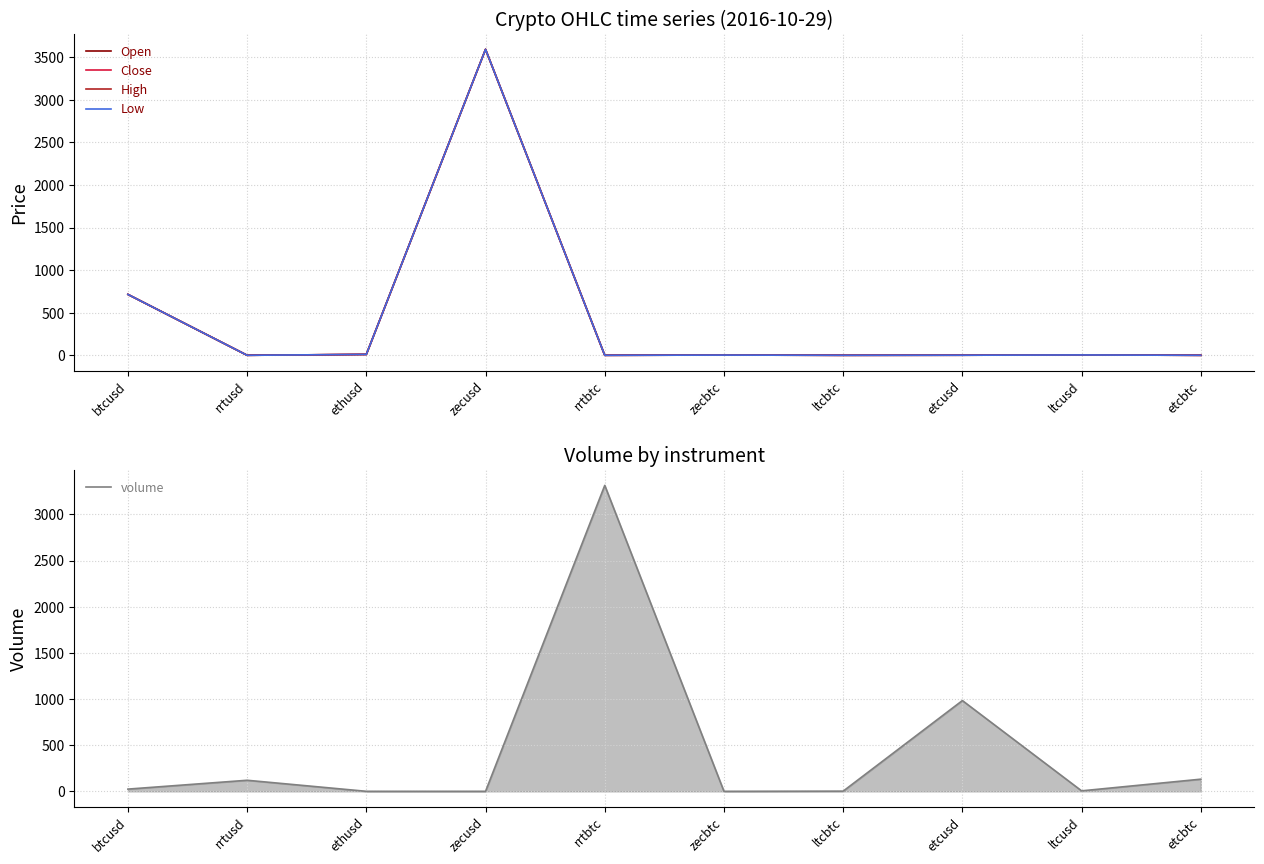

Between ltcbtc and rrtbtc, which is larger?

ltcbtc